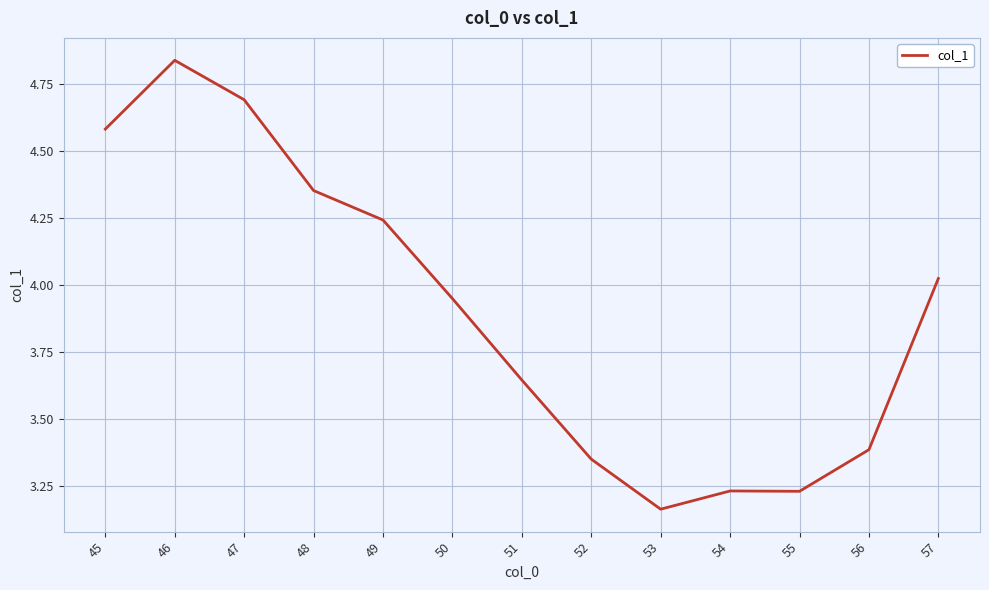

How many categories are shown in the chart?

13